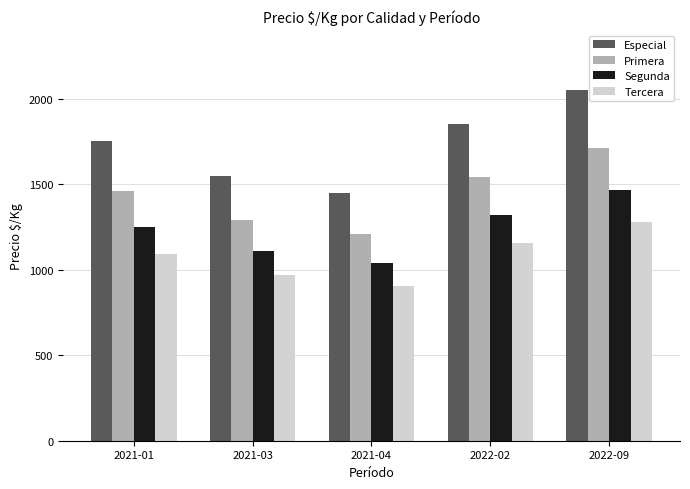

How many values in the Primera series are below 1458?

2